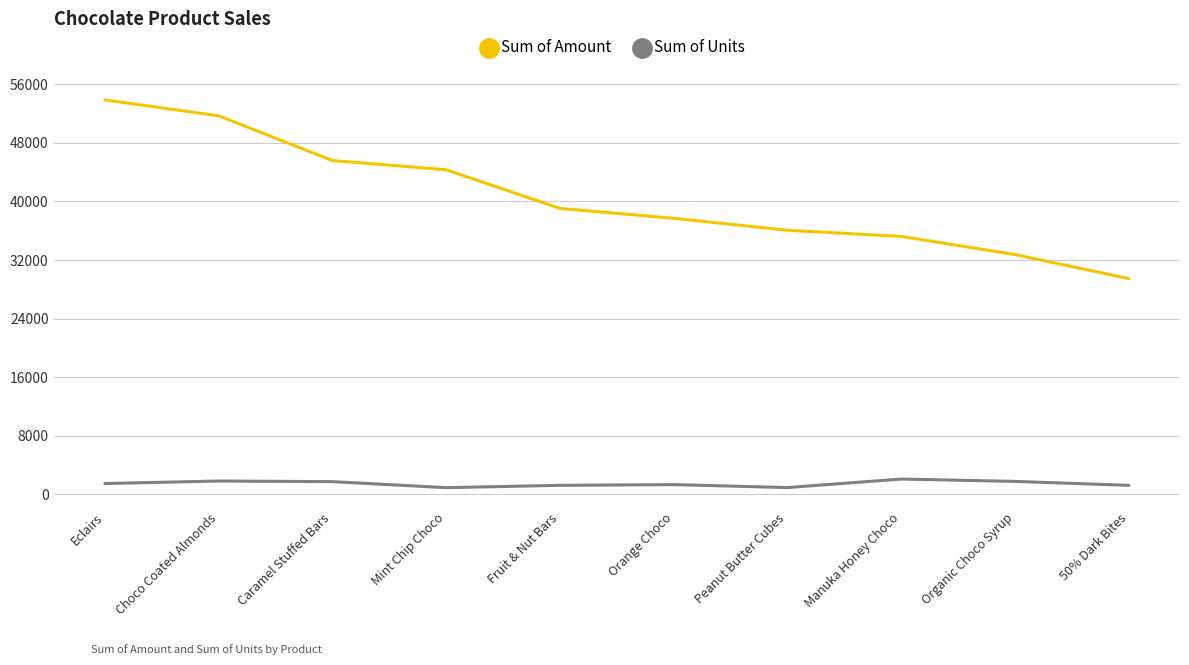

At which label does Sum of Amount first exceed 39046?

Eclairs